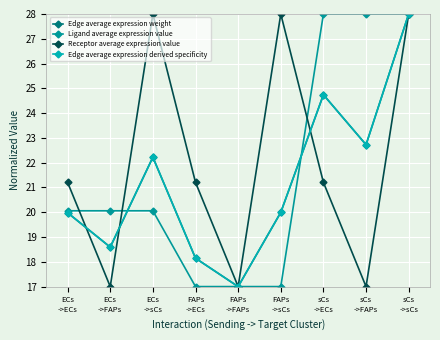

Is this an area chart (filled region under the line)?

No